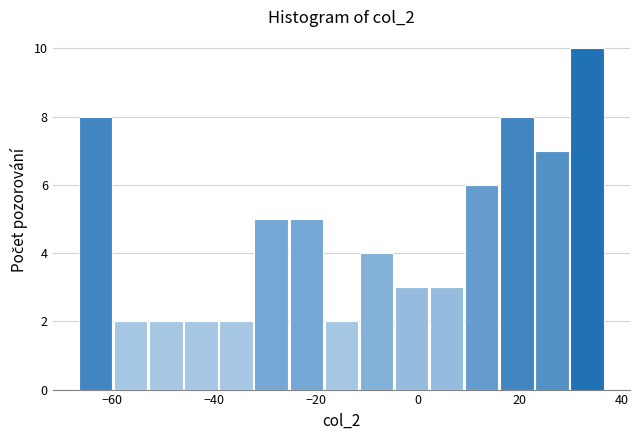

Read against the x-axis, roughly where is the centre of the tallest bar?

34